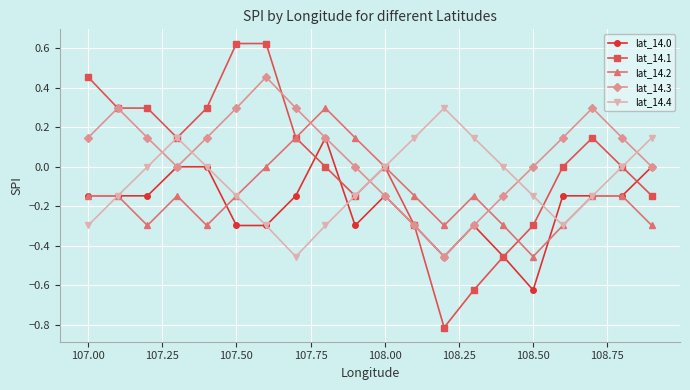

Rank the series by their average value, from lowest to highest.

lat_14.0, lat_14.2, lat_14.4, lat_14.1, lat_14.3